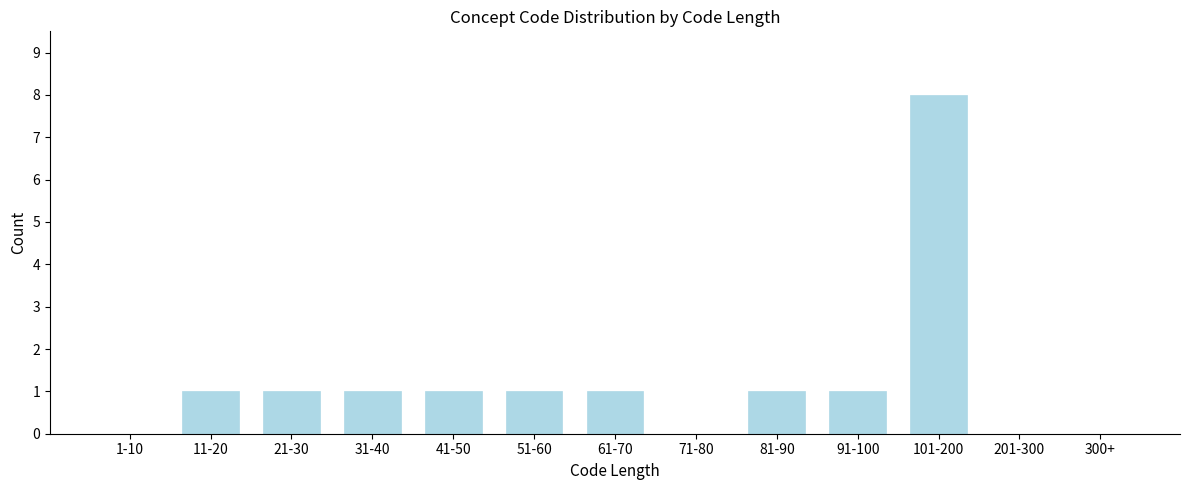

Reading left to right, what are all the values shown in this chart?

1-10=0	11-20=1	21-30=1	31-40=1	41-50=1	51-60=1	61-70=1	71-80=0	81-90=1	91-100=1	101-200=8	201-300=0	300+=0